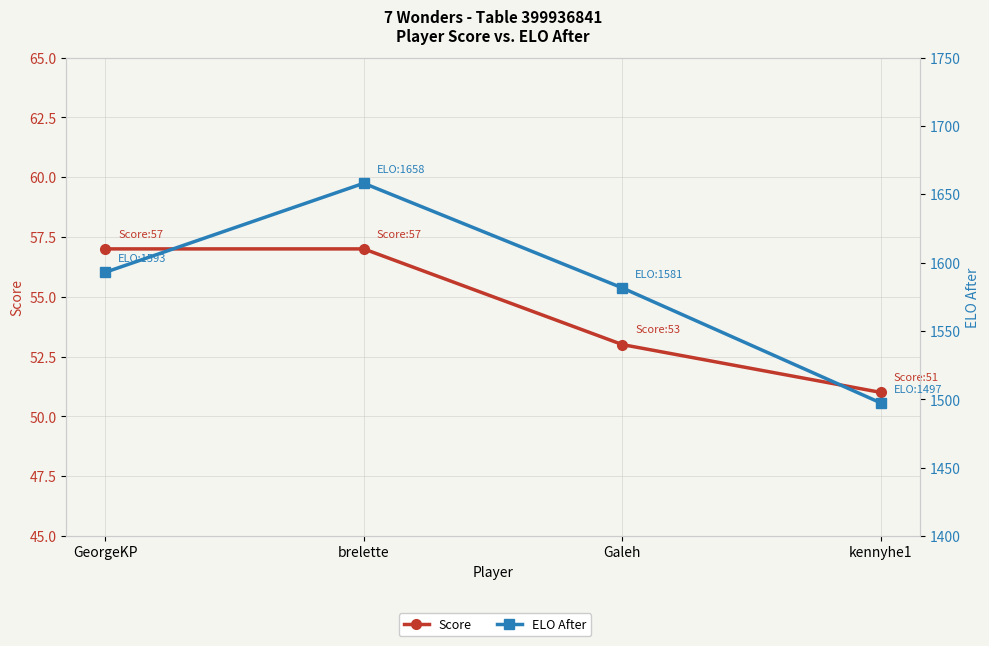

True or false: Score and ELO After intersect in this chart.

False